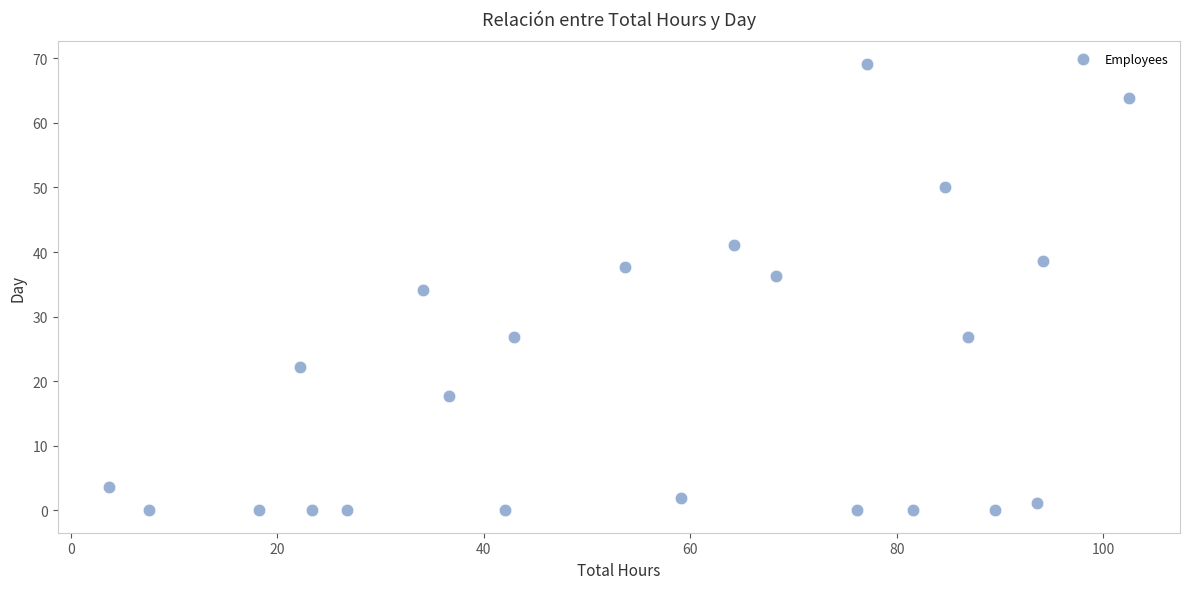

What is the range of X values (max minus min)?

98.8